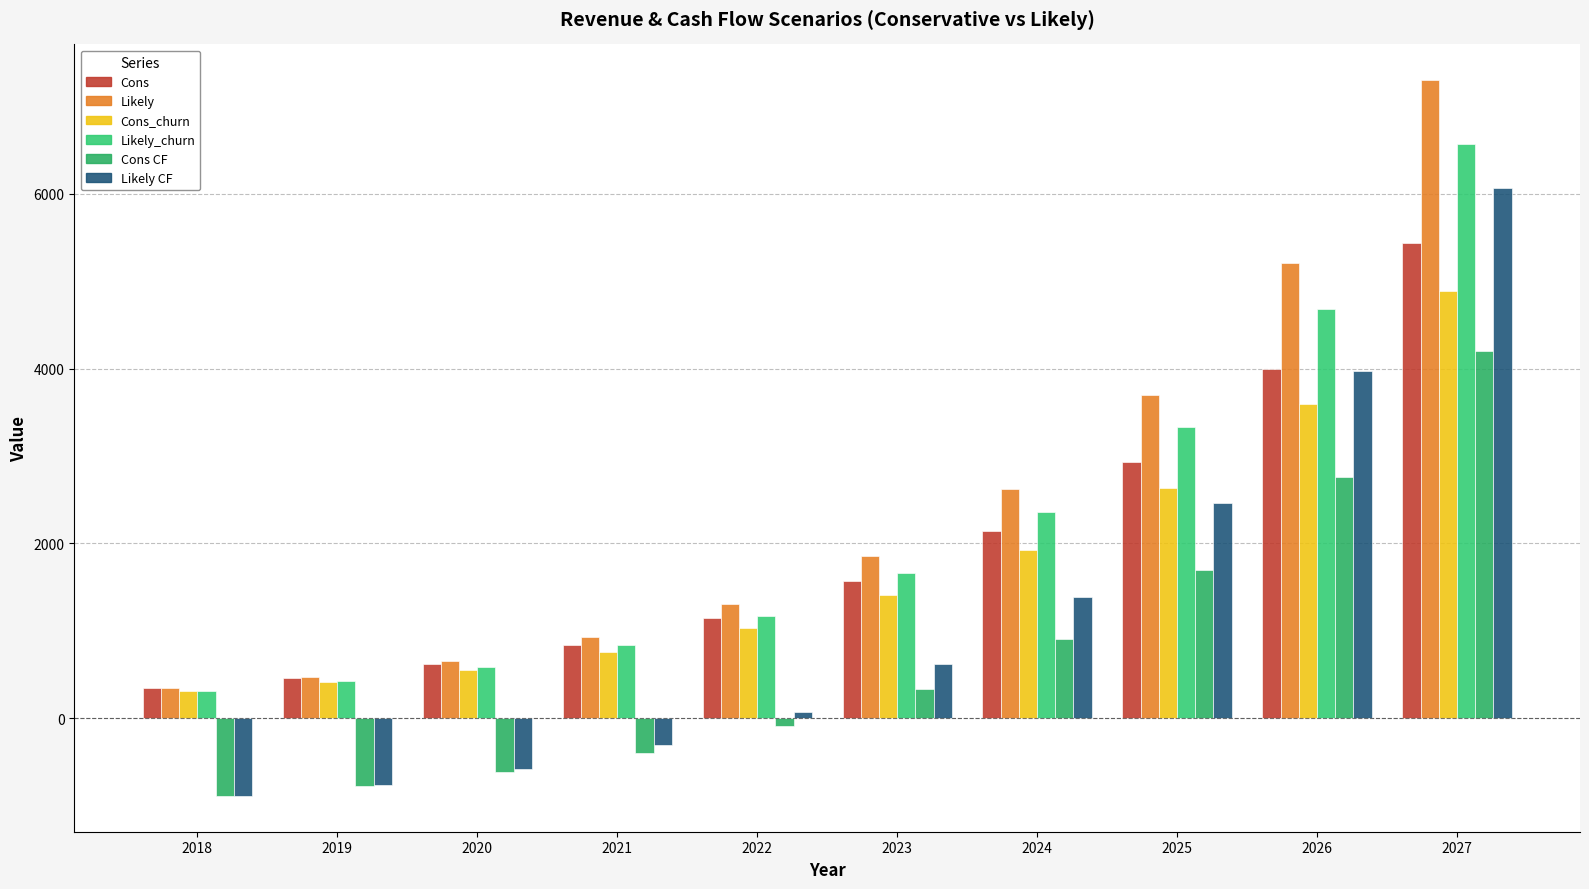

Is it true that Likely_churn equals 8574.6 at 2027?

False